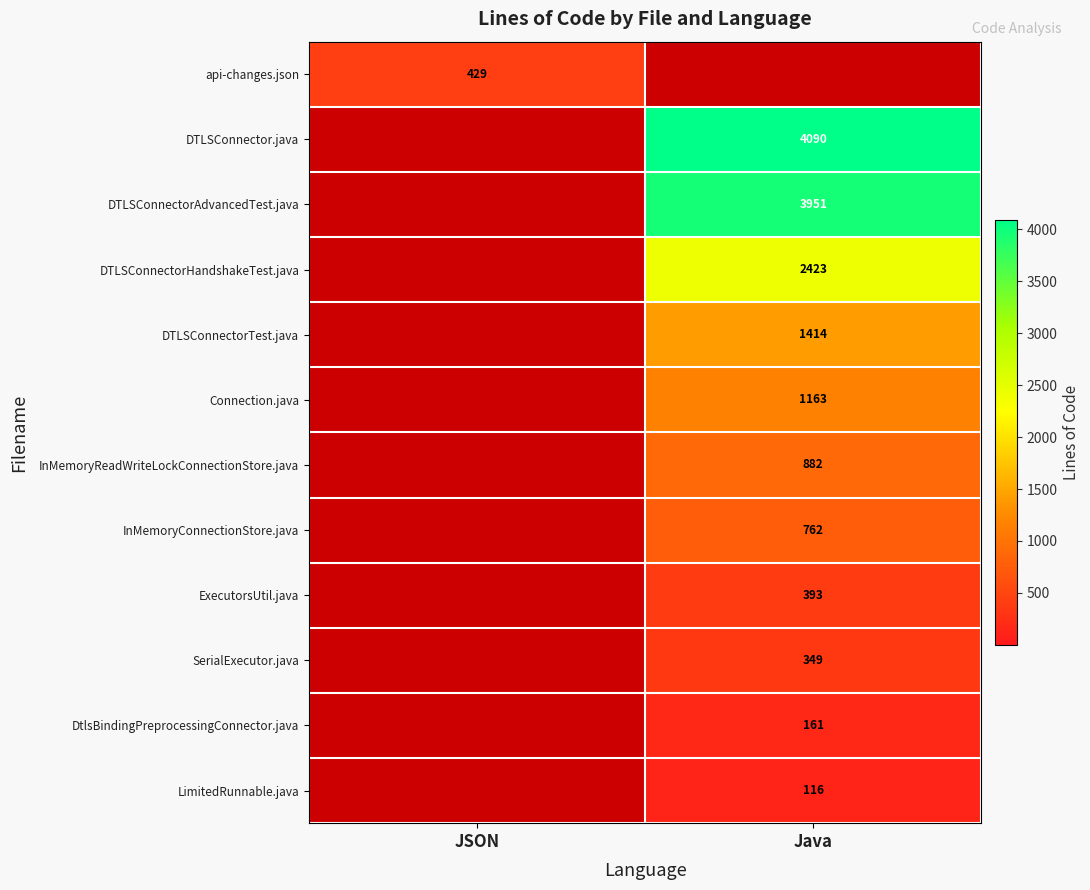

Is the value of DTLSConnector.java at Java greater than the value of DTLSConnectorAdvancedTest.java at Java?

Yes